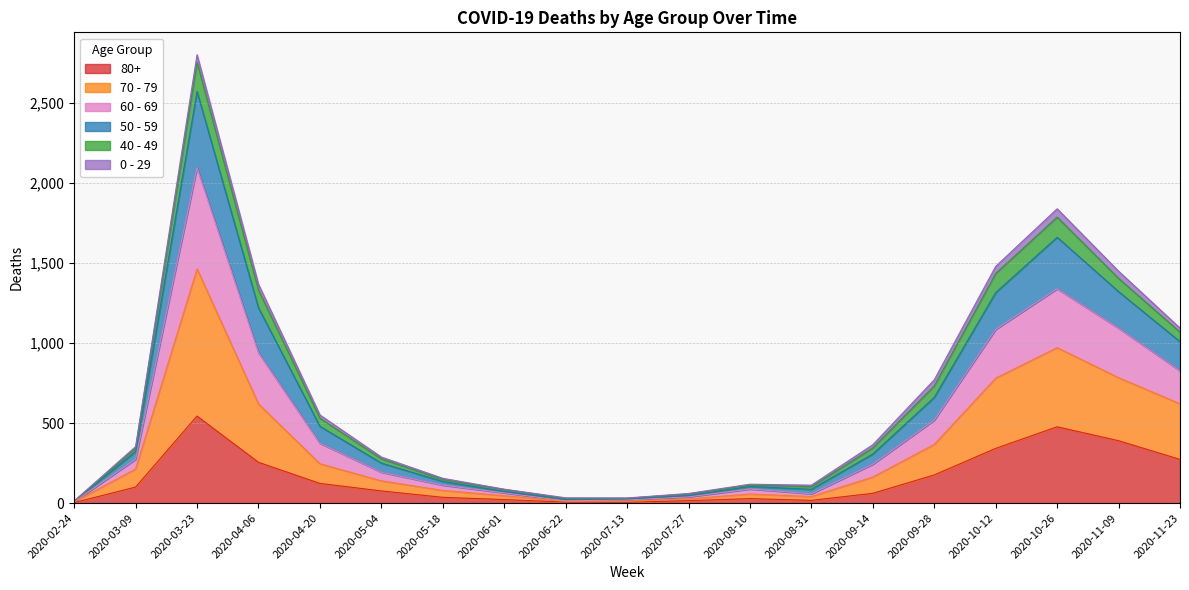

What is the label of the 15th point from the left?

2020-09-28